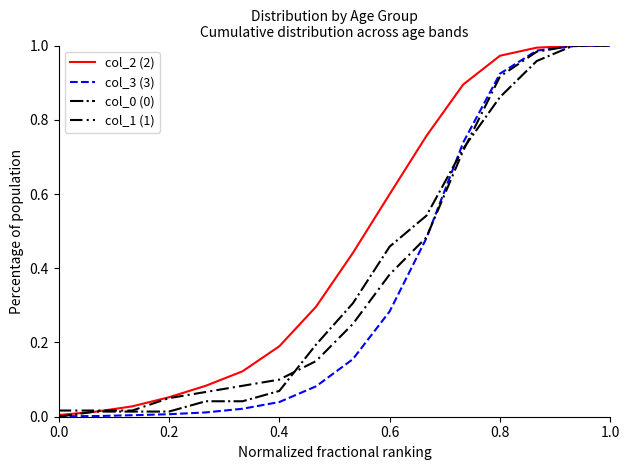

Which series has the largest total across all categories?

col_2 (2)